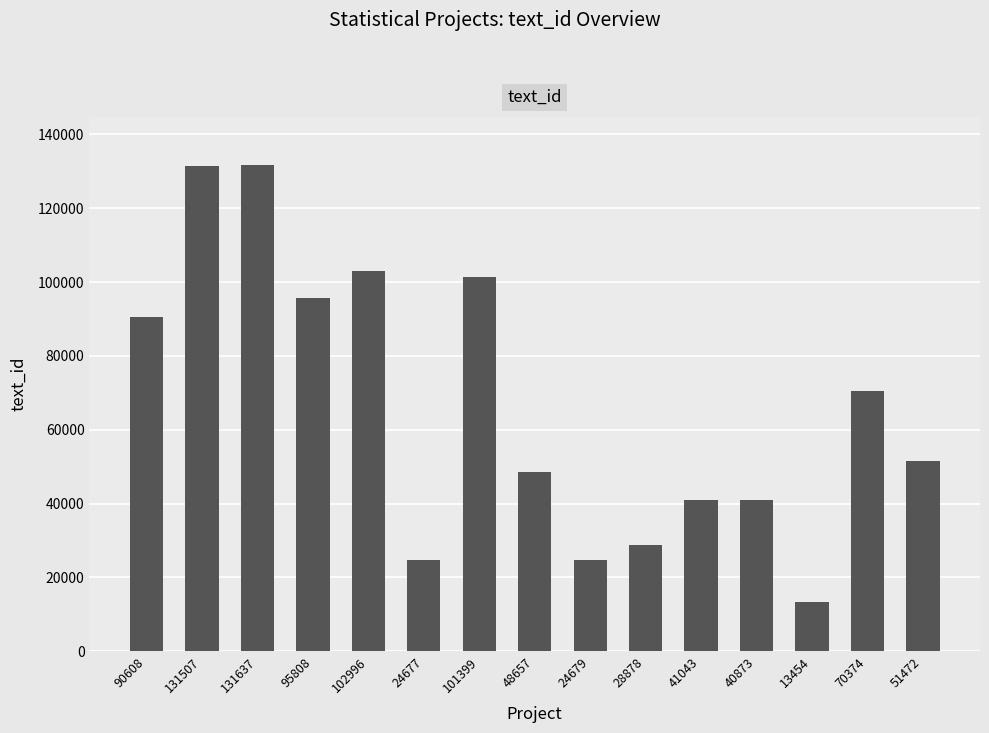

What is the change in value from 40873 to 70374?

+29501